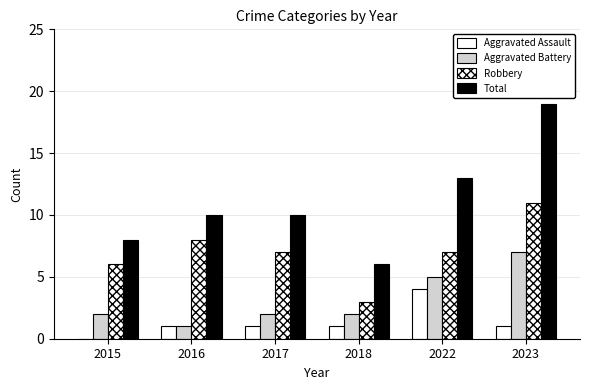

Which series changed the most between 2015 and 2017?

Total